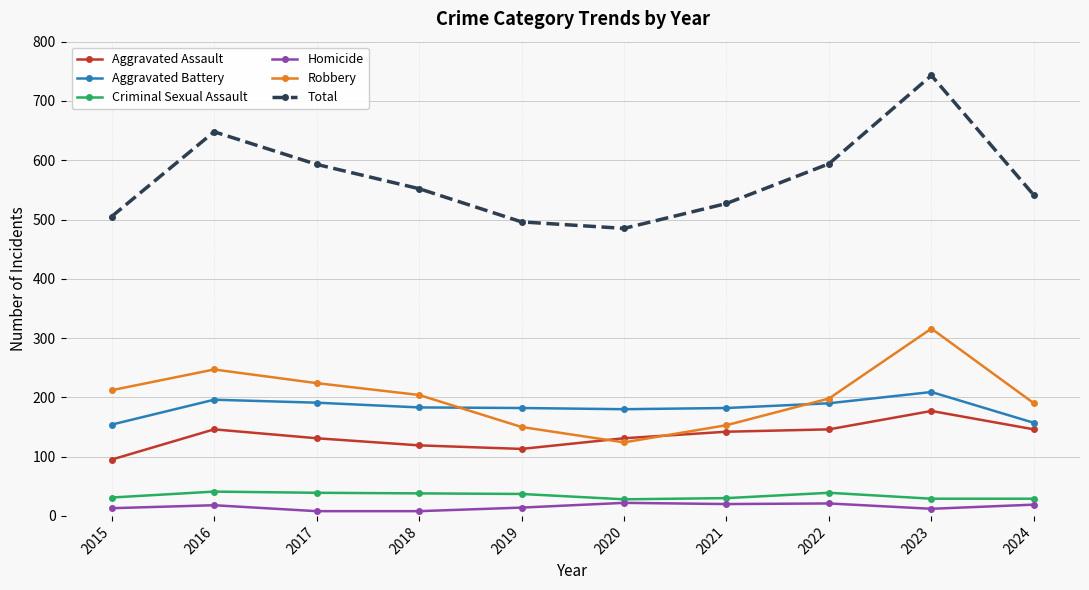

Is it true that Robbery equals 190 at 2024?

True